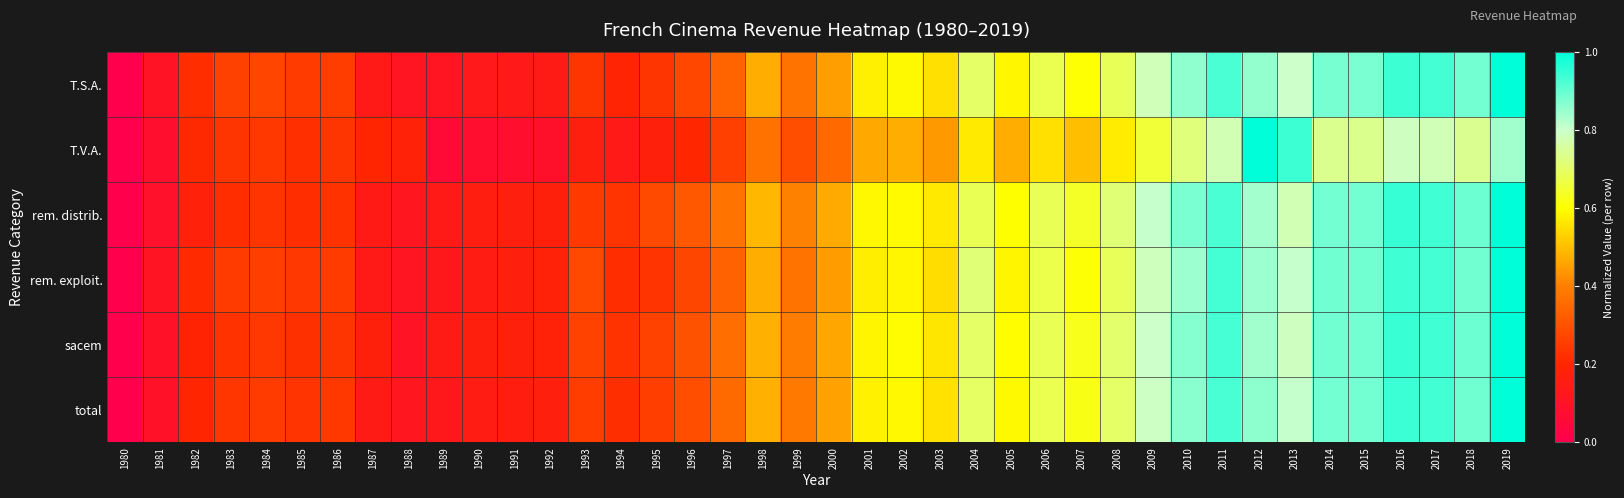

At which category is the sum across all series the highest?

2019